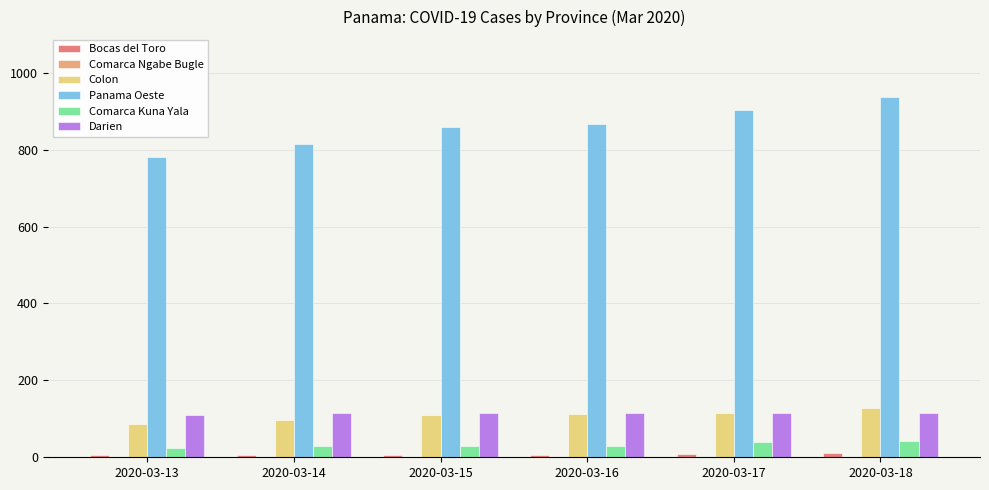

What is the total value across all series at 2020-03-13?

1008